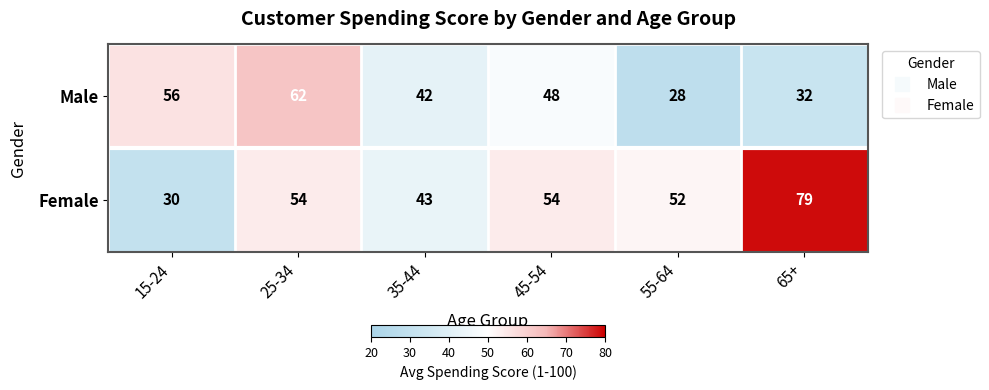

Which series has the largest total across all categories?

Female